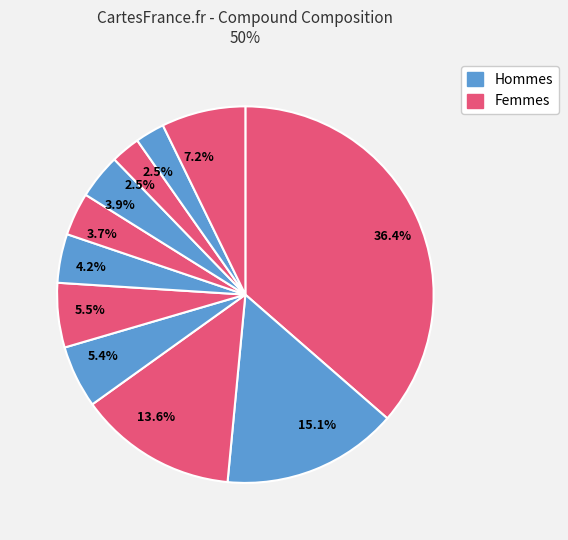

Count the number of slices in the pie.

11